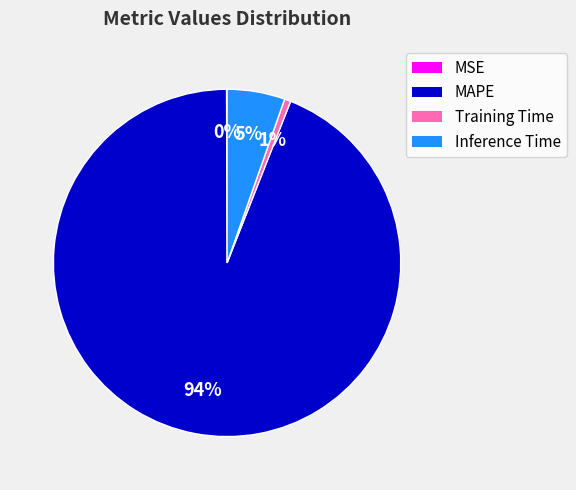

Which category has the biggest portion of the pie?

MAPE